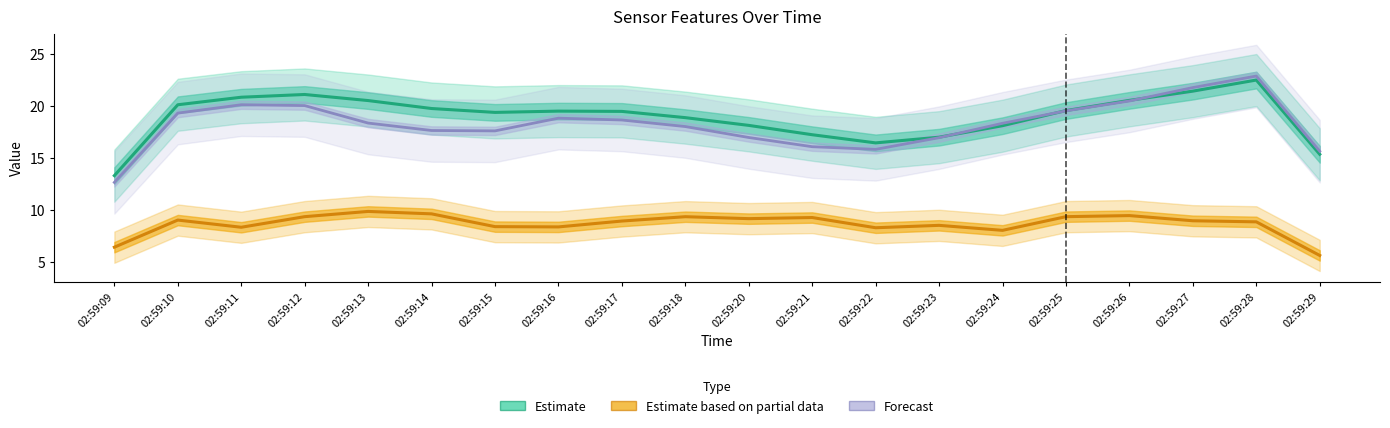

Which series has the largest range (max minus min)?

Forecast